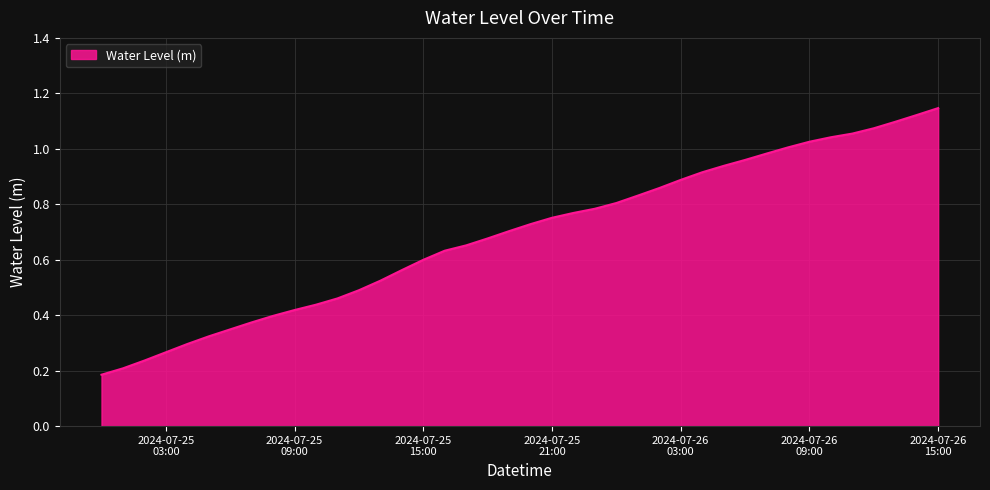

What is the greatest value displayed?

1.1